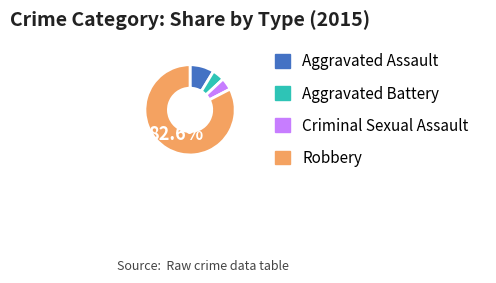

Does Criminal Sexual Assault account for over 50% of the chart?

No